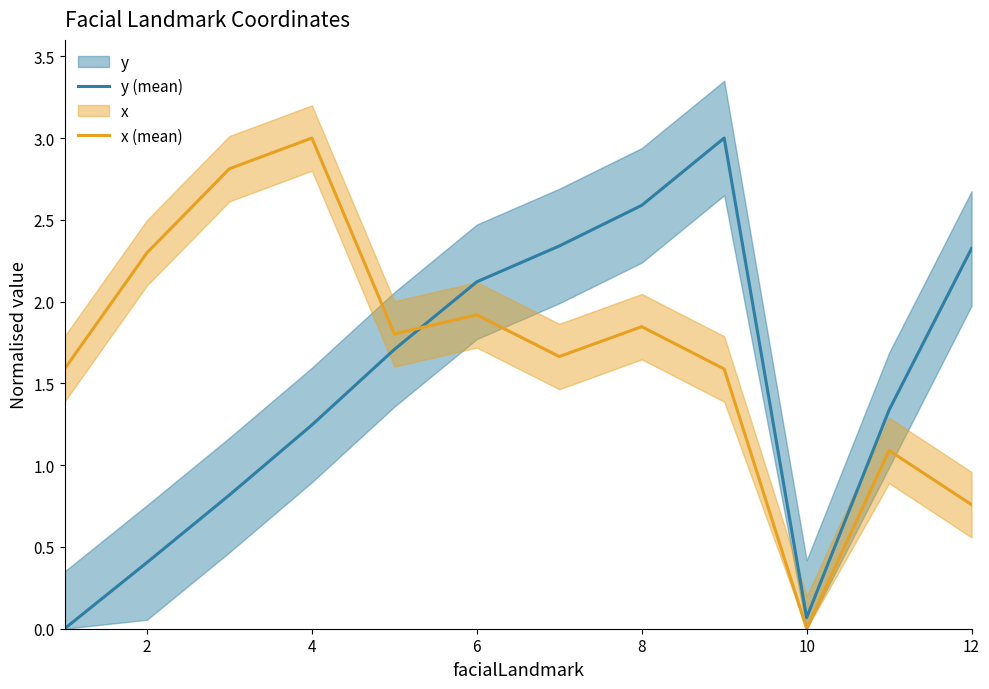

What is the average value of the y (mean) series?

1.5